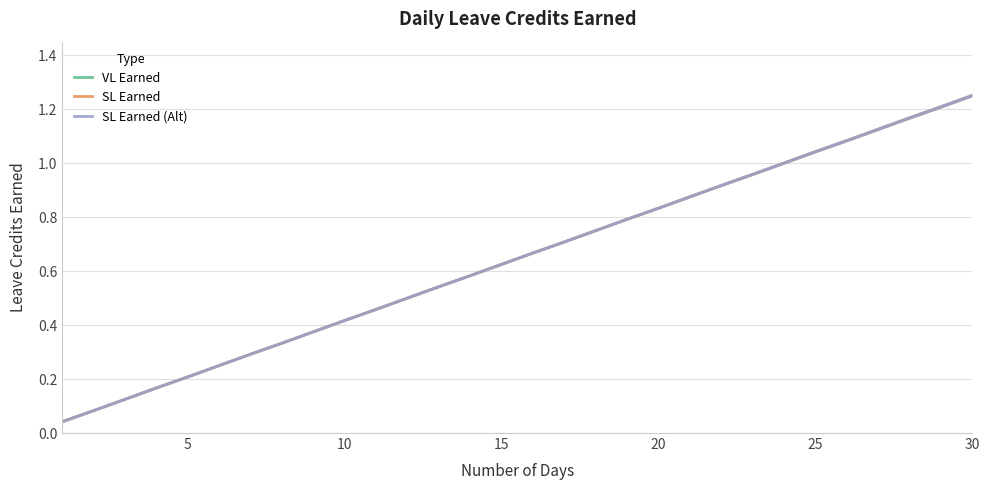

What is the greatest value displayed?

1.2